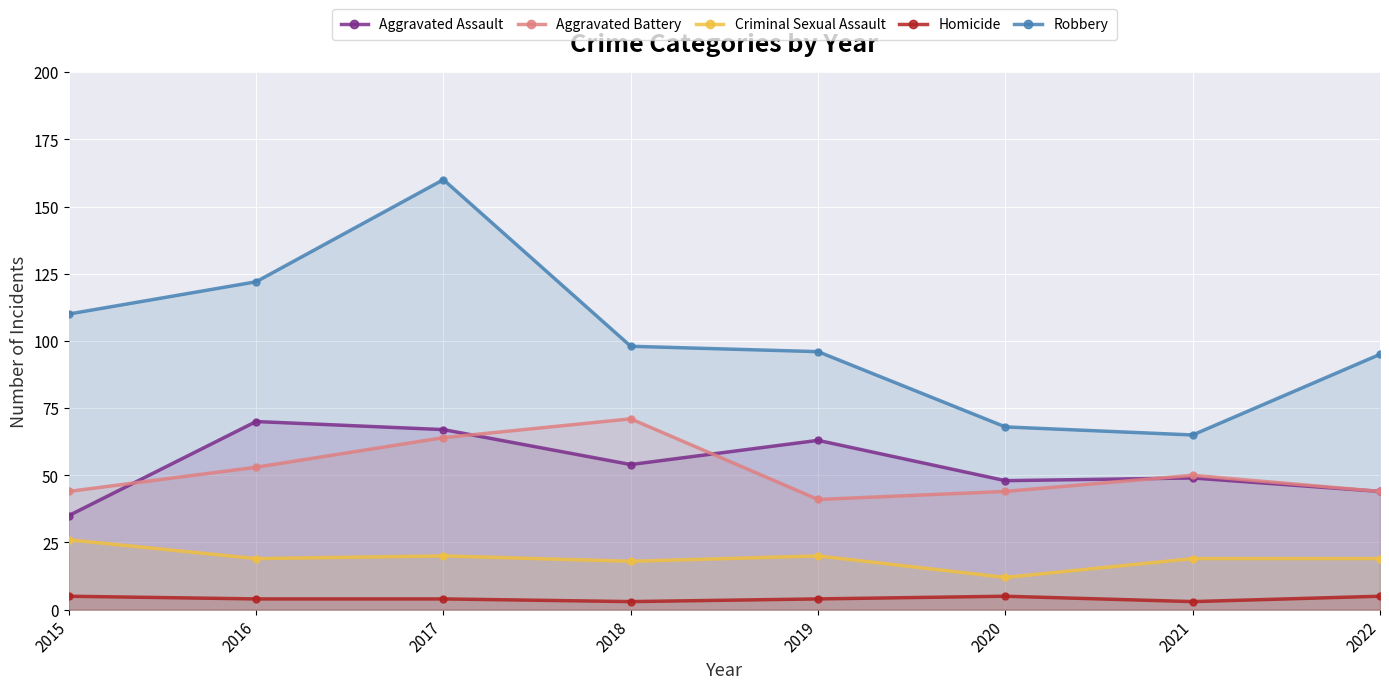

What is the minimum value for Aggravated Assault?

35